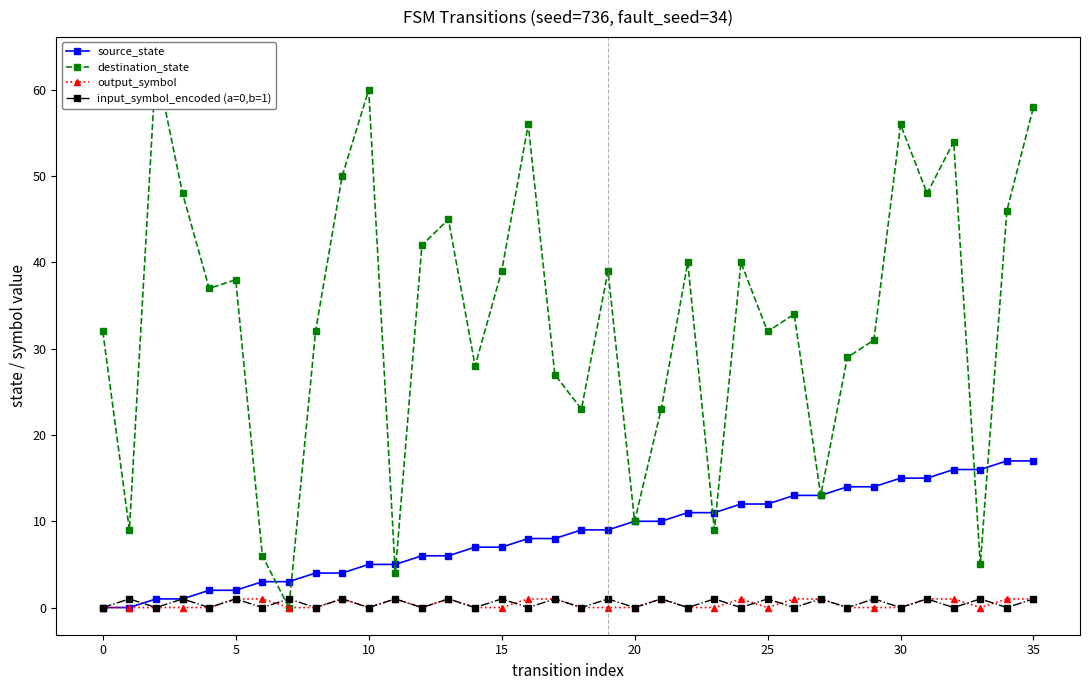

Which series has the largest total across all categories?

destination_state